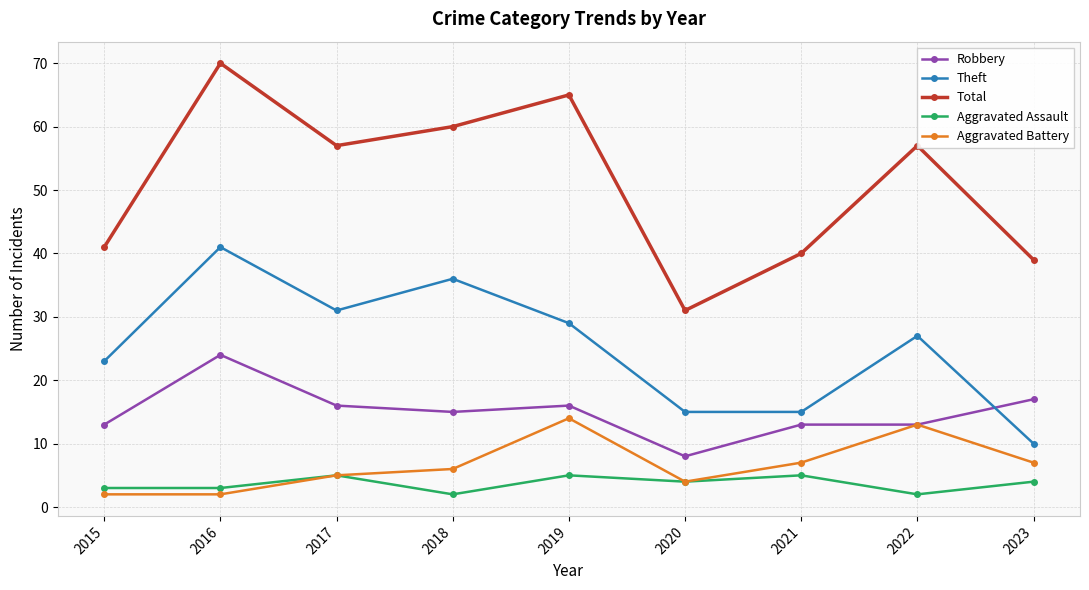

Reading left to right, list all the values displayed in this chart.

Robbery: 2015=13	2016=24	2017=16	2018=15	2019=16	2020=8	2021=13	2022=13	2023=17
Theft: 2015=23	2016=41	2017=31	2018=36	2019=29	2020=15	2021=15	2022=27	2023=10
Total: 2015=41	2016=70	2017=57	2018=60	2019=65	2020=31	2021=40	2022=57	2023=39
Aggravated Assault: 2015=3	2016=3	2017=5	2018=2	2019=5	2020=4	2021=5	2022=2	2023=4
Aggravated Battery: 2015=2	2016=2	2017=5	2018=6	2019=14	2020=4	2021=7	2022=13	2023=7